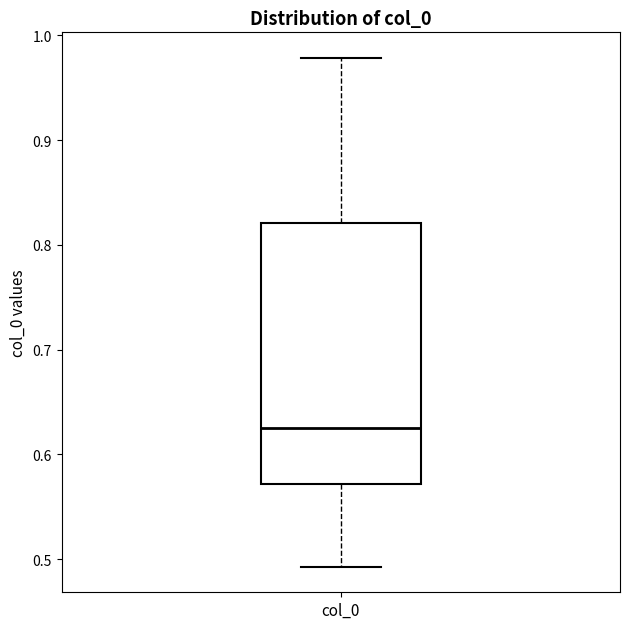

Where does the upper whisker of the box for col_0 end on the y-axis? The values are not printed on the chart, so give them approximately, as read against the axis.

0.98